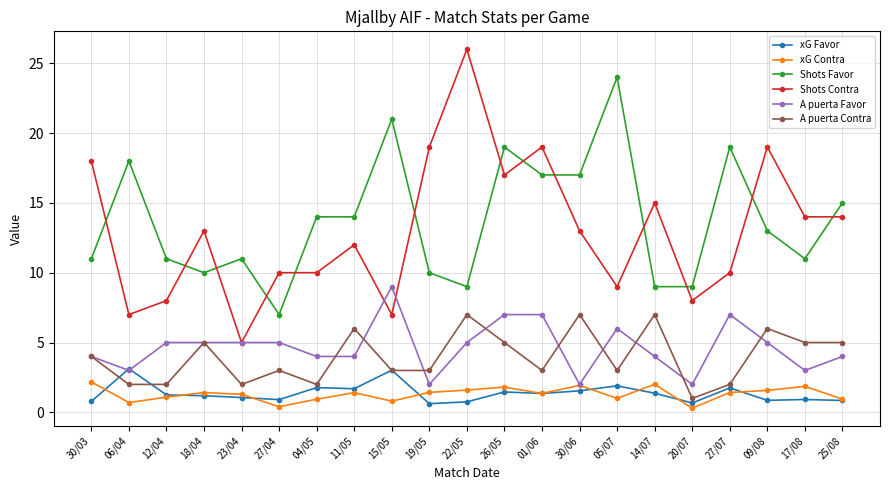

Is it true that Shots Contra equals 7.3 at 09/08?

False